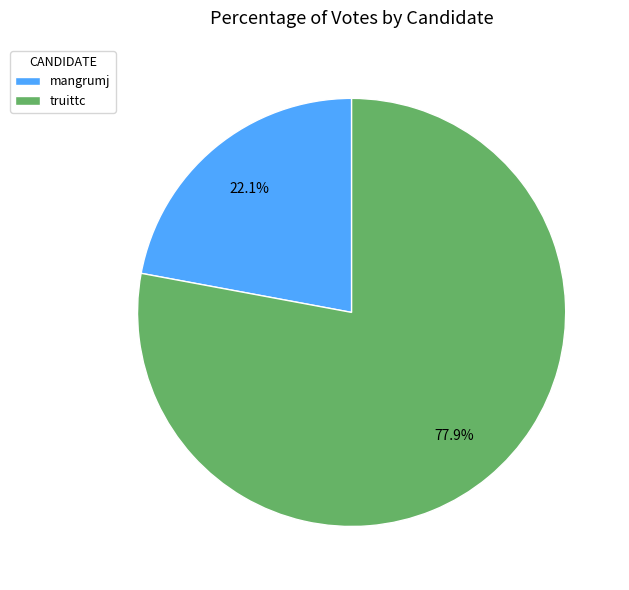

What percentage is the mangrumj slice, to the nearest percent?

22%